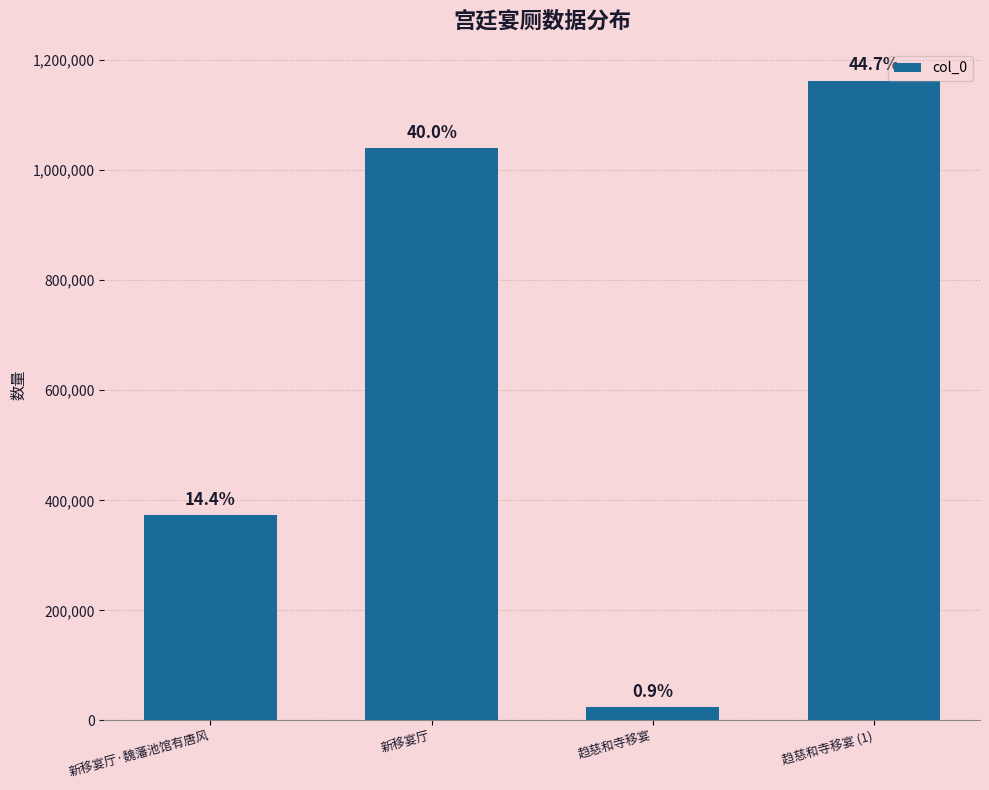

Are the bars horizontal?

No